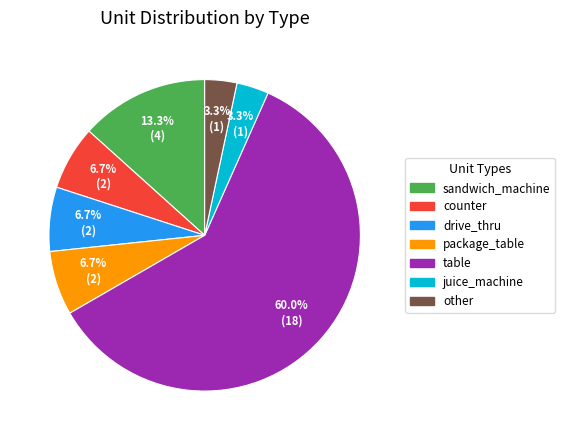

Between table and drive_thru, which is larger?

table